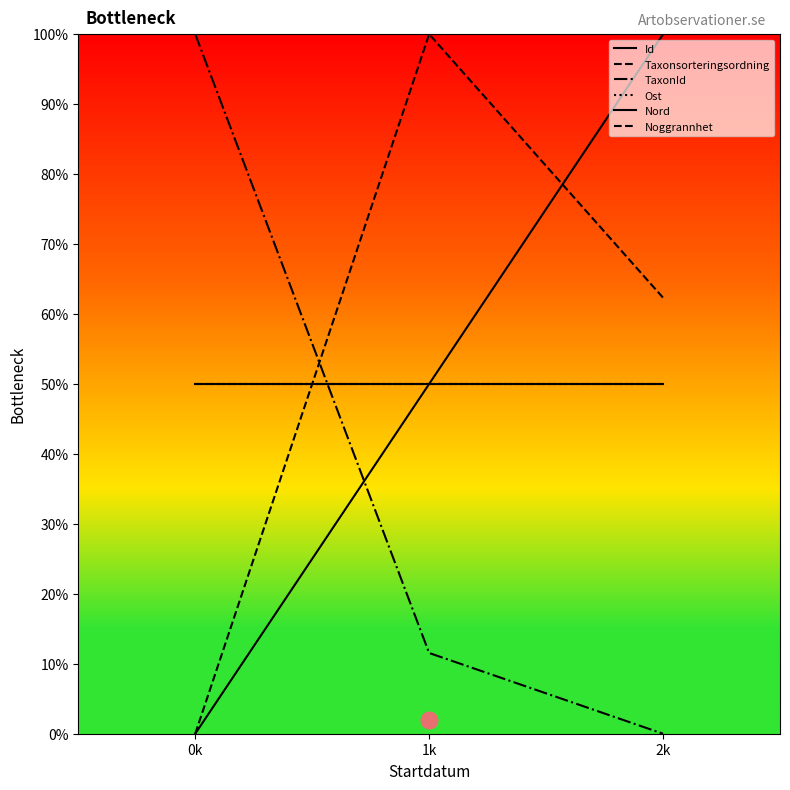

True or false: Id has a value of 100.0 at 2k.

True